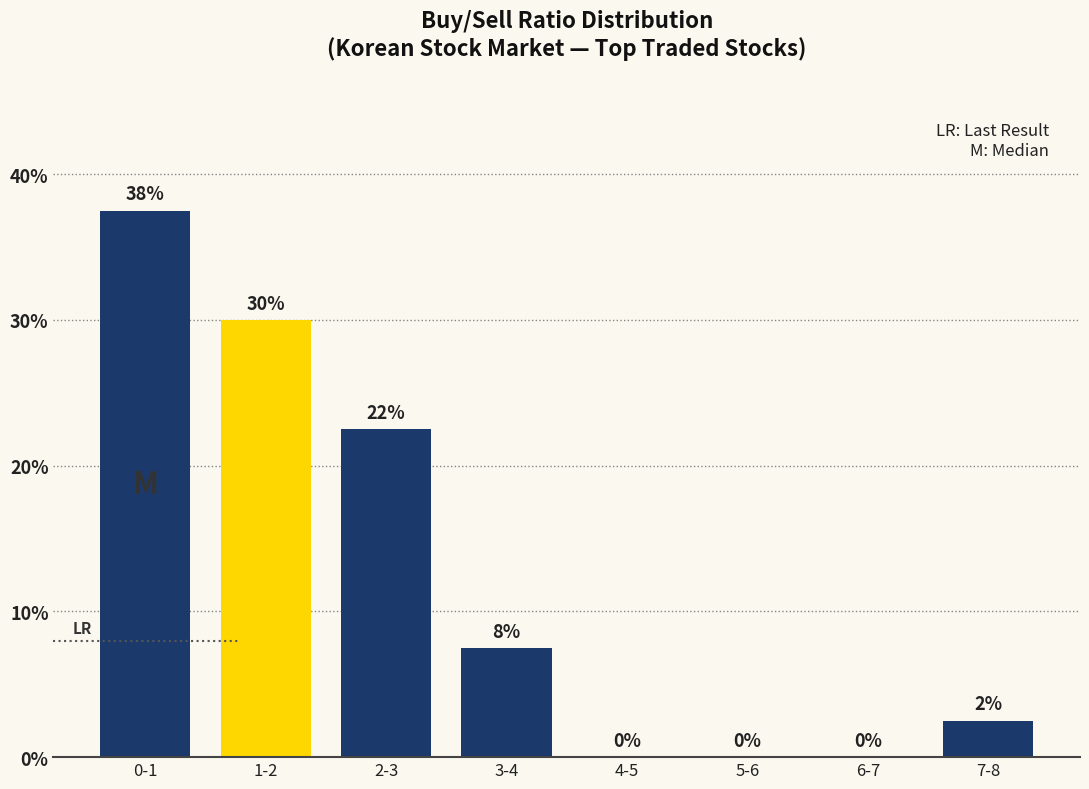

What is the sum of all values?

100.0